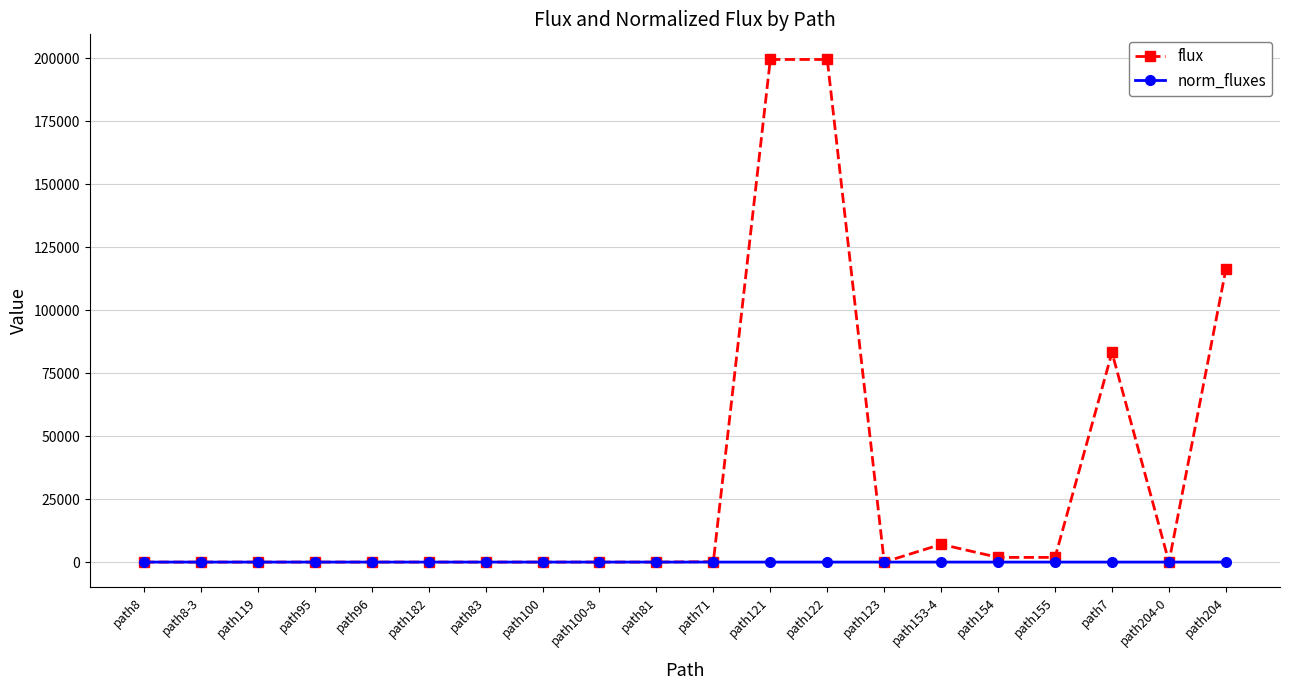

True or false: flux has a value of 85899.1 at path121.

False